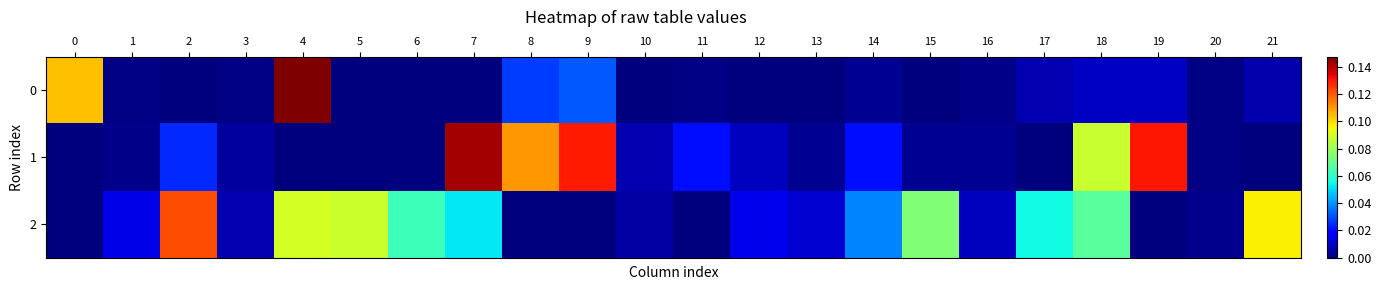

Reading left to right, extract all data points from this chart.

0: 0=0.1	1=0.0	2=0.0	3=0.0	4=0.1	5=0.0	6=0.0	7=0.0	8=0.0	9=0.0	10=0.0	11=0.0	12=0.0	13=0.0	14=0.0	15=0.0	16=0.0	17=0.0	18=0.0	19=0.0	20=0.0	21=0.0
1: 0=-0.0	1=0.0	2=0.0	3=0.0	4=0.0	5=0.0	6=0.0	7=0.1	8=0.1	9=0.1	10=0.0	11=0.0	12=0.0	13=0.0	14=0.0	15=0.0	16=0.0	17=-0.0	18=0.1	19=0.1	20=0.0	21=-0.0
2: 0=-0.0	1=0.0	2=0.1	3=0.0	4=0.1	5=0.1	6=0.1	7=0.1	8=-0.0	9=-0.0	10=0.0	11=-0.0	12=0.0	13=0.0	14=0.0	15=0.1	16=0.0	17=0.1	18=0.1	19=-0.0	20=0.0	21=0.1